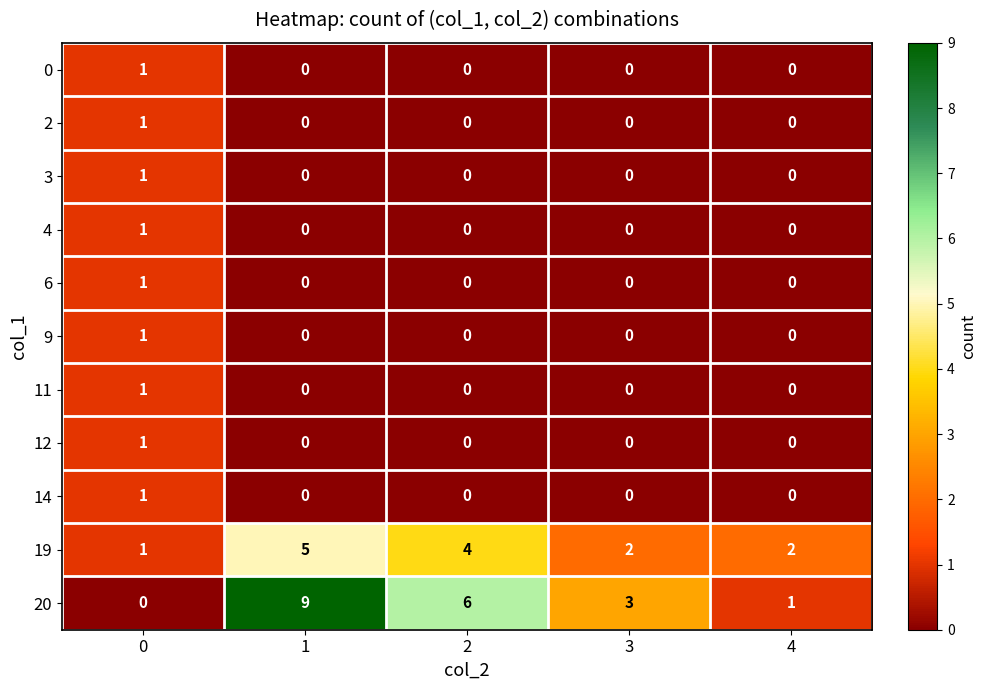

At which category is the sum across all series the highest?

1